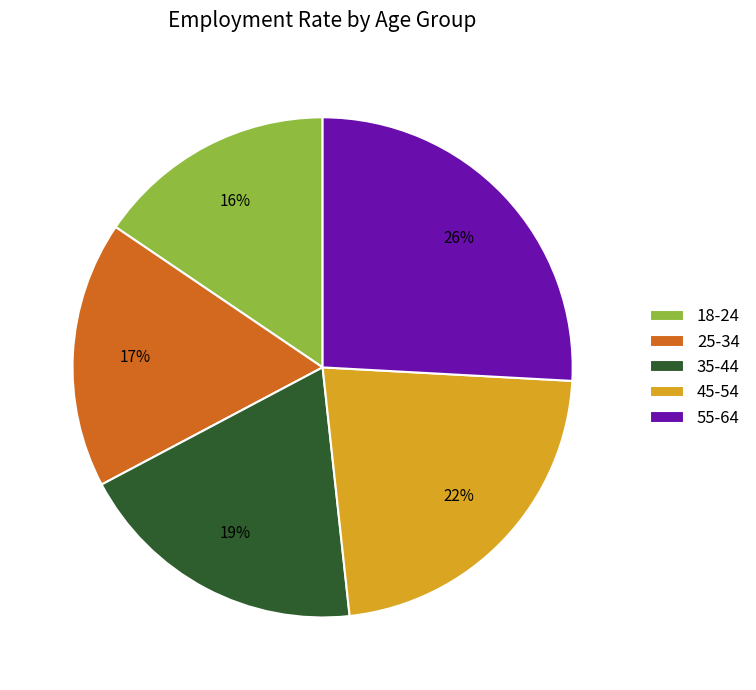

What is the largest slice in the pie chart?

55-64